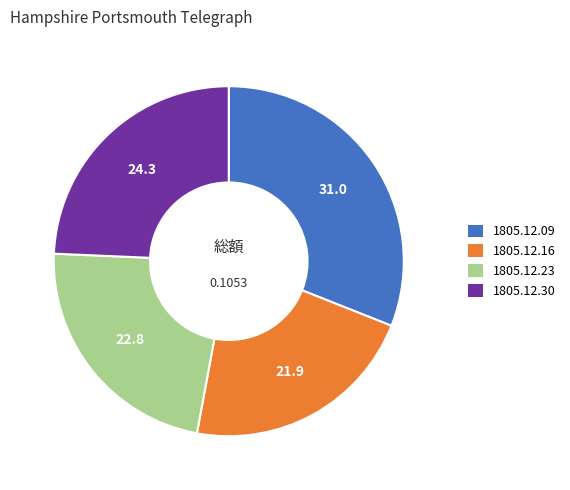

Is there a majority slice in this chart?

No